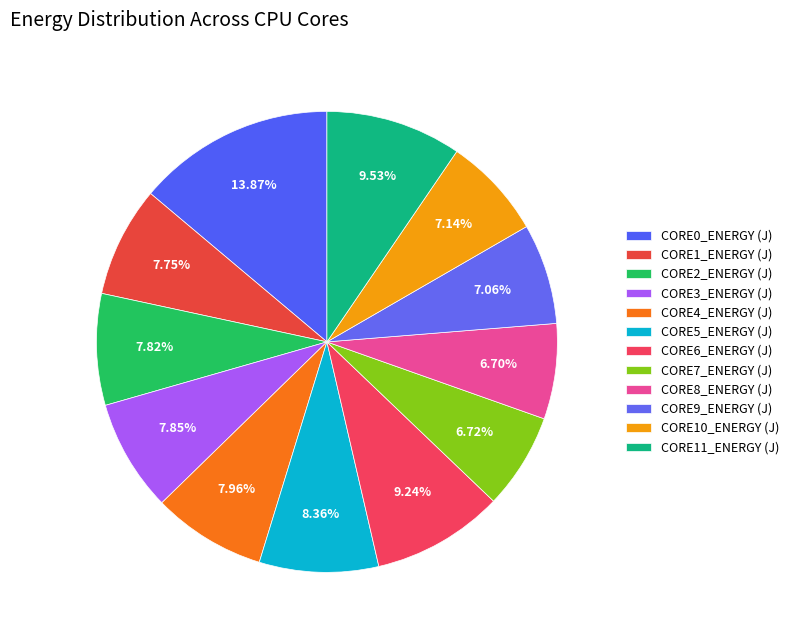

To the nearest percent, what is the average slice percentage?

8%